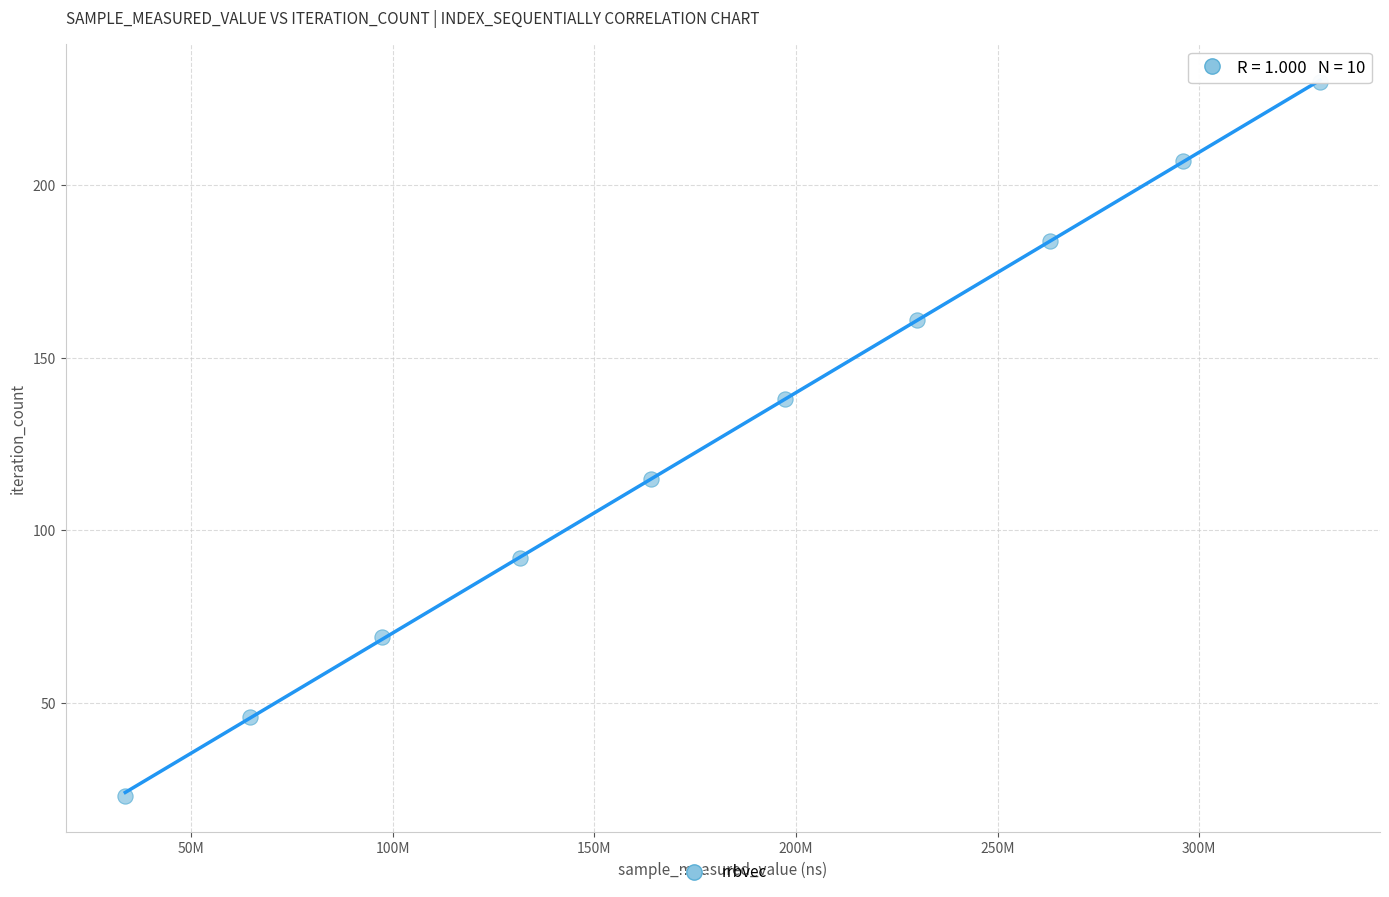

What is the average X value?

180745998